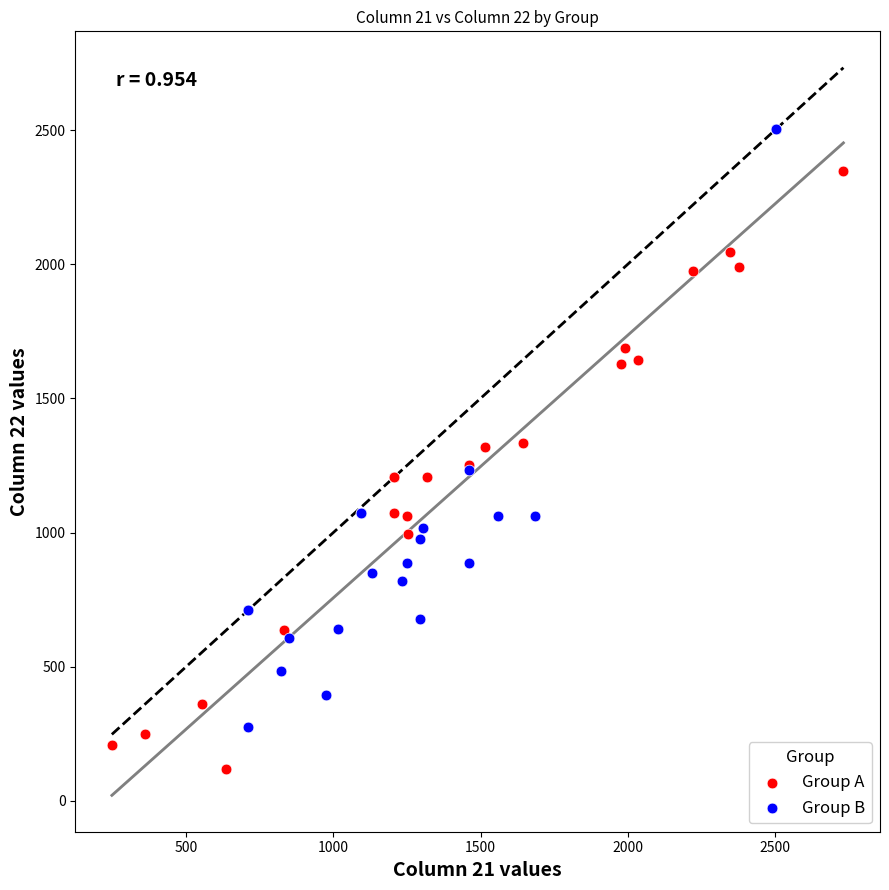

Which series reaches the maximum Y coordinate?

Group B